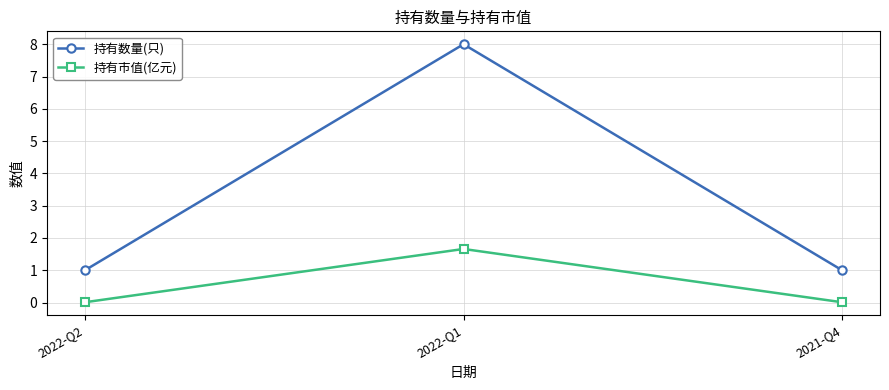

Rank the series at 2022-Q1 from highest to lowest value.

持有数量(只), 持有市值(亿元)